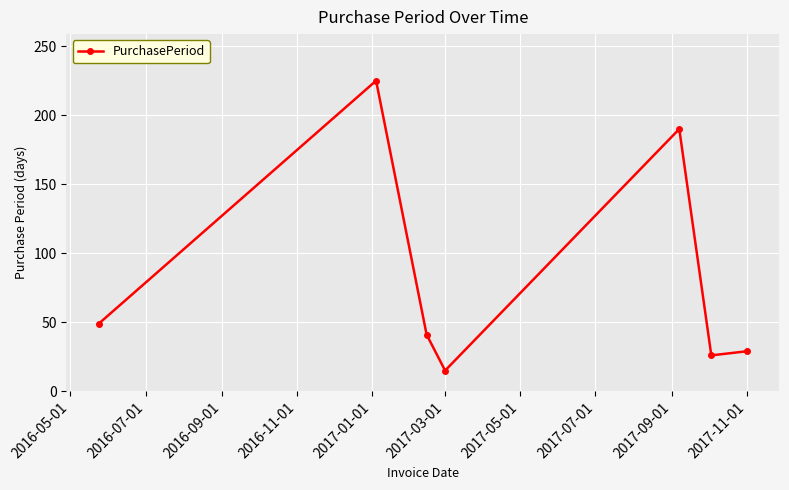

What is the average value?

82